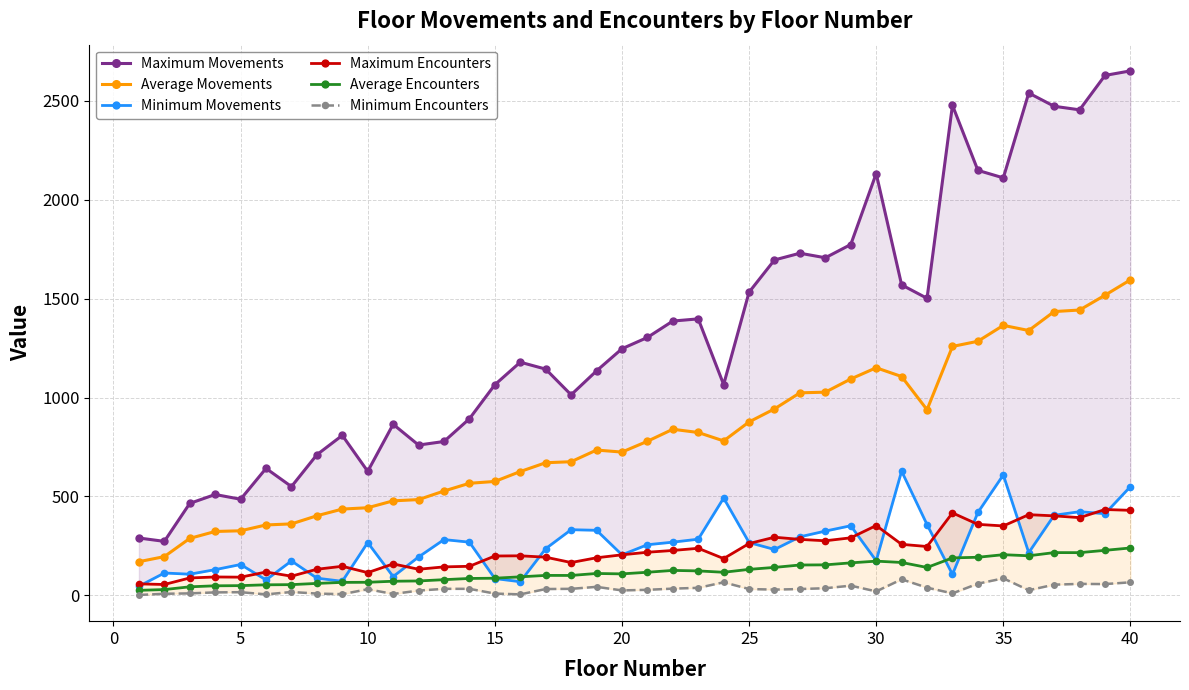

What is the maximum value for Maximum Encounters?

434.0